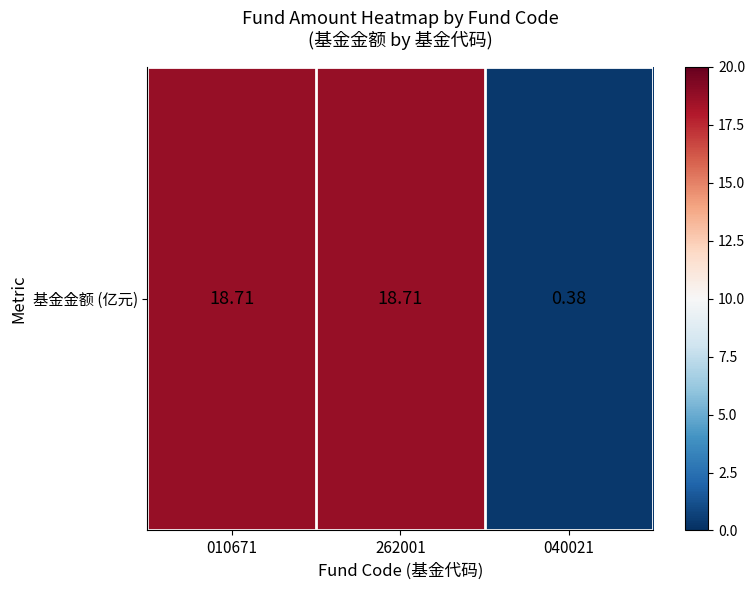

What is the sum of all values?

37.8